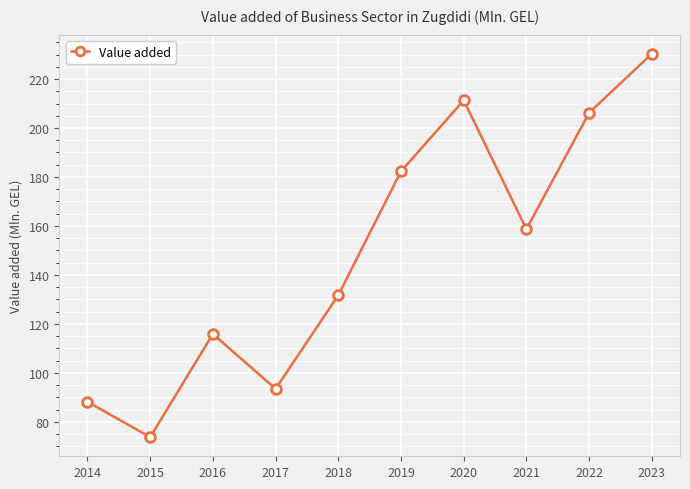

What is the value of the 3rd point from the left?

115.9